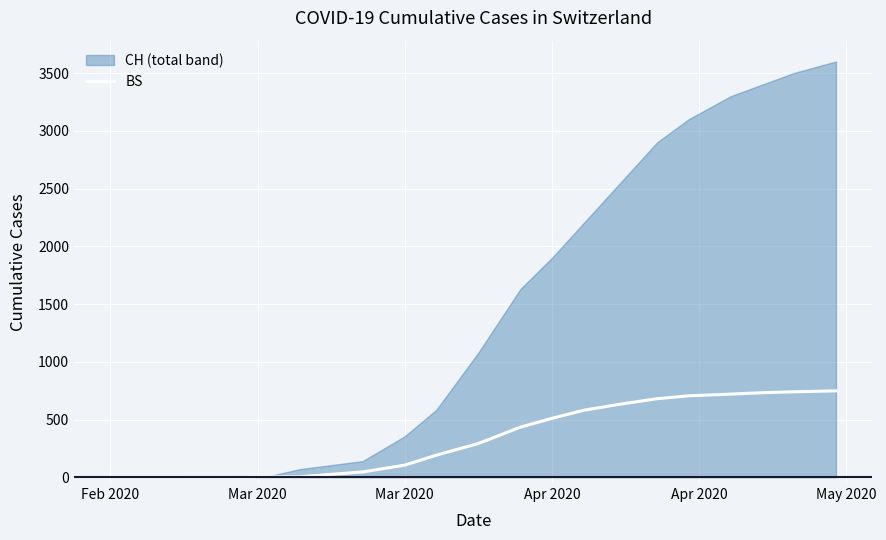

The BS series shows 343 at Apr 2020. True or false?

False